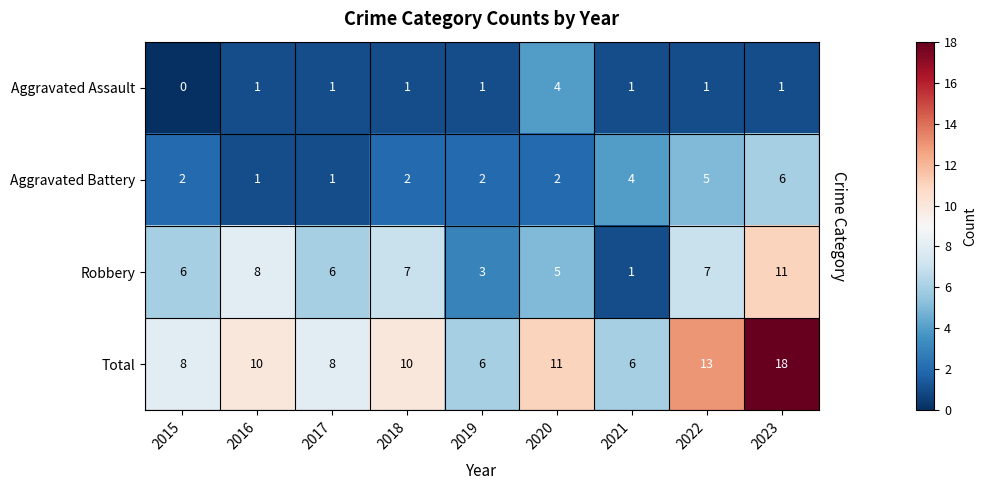

True or false: Aggravated Assault has a value of 1 at 2017.

True